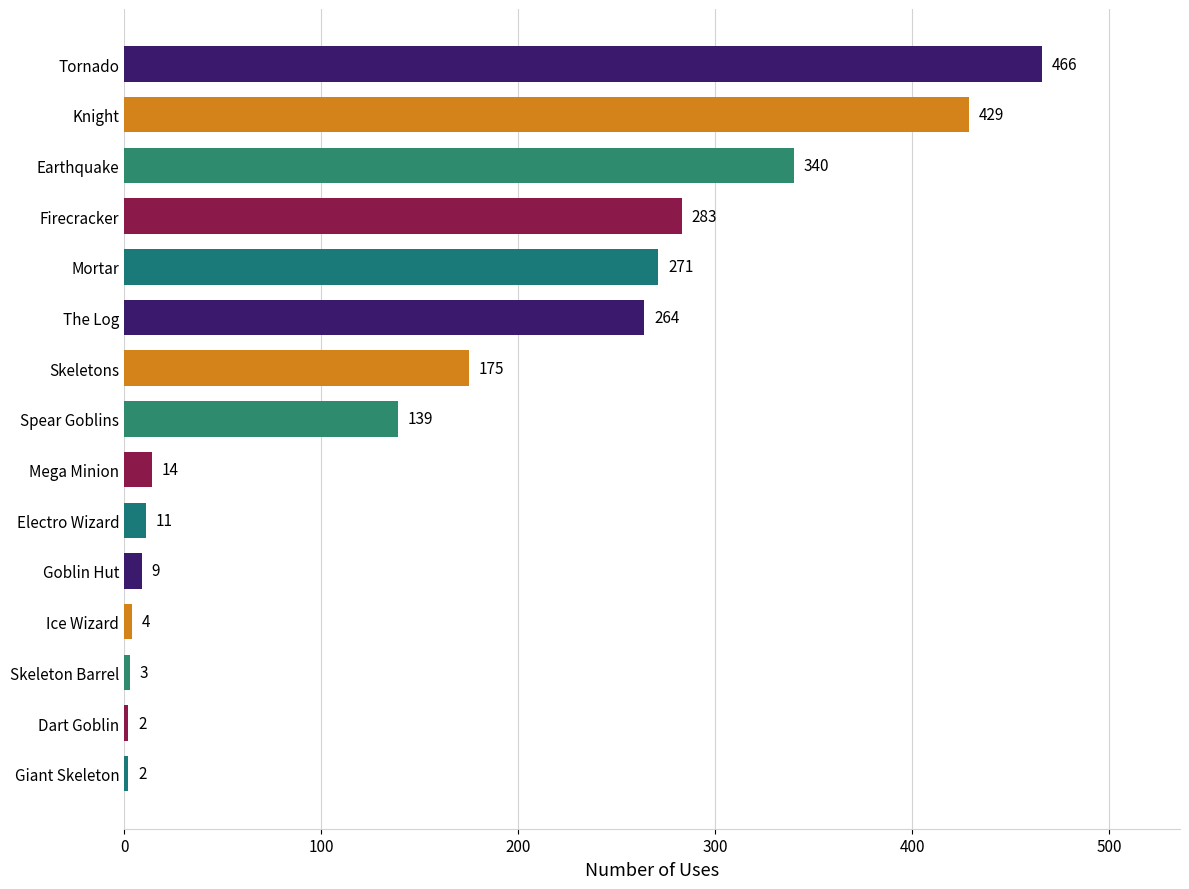

True or false: the data shows 466 at Tornado.

True